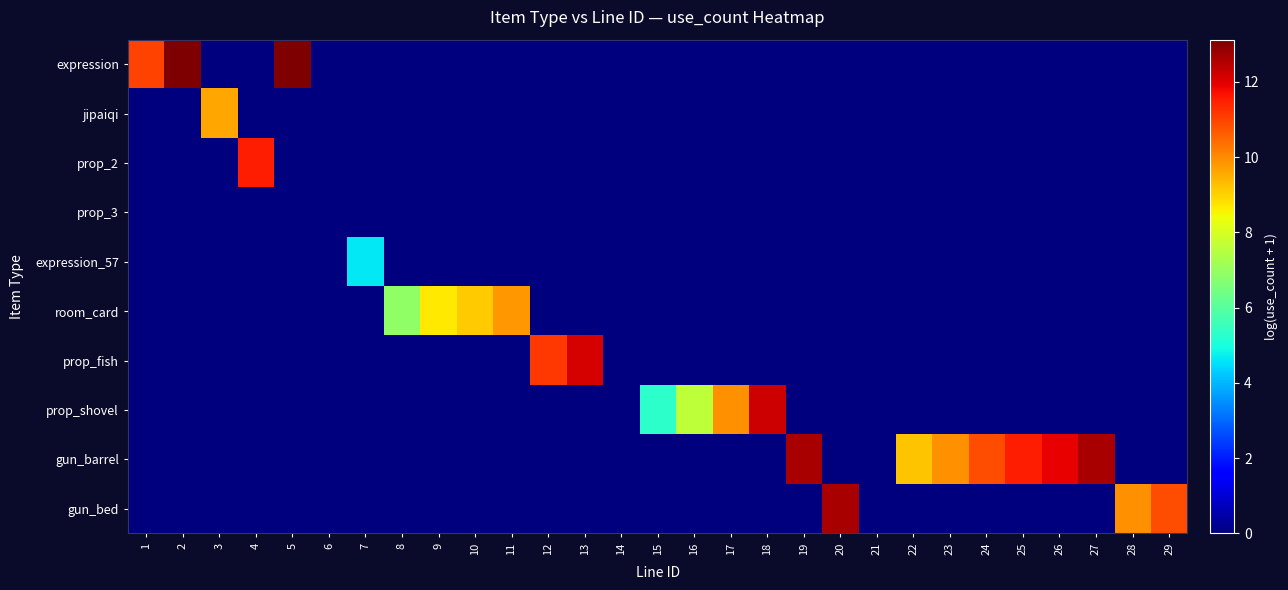

Reading left to right, list all the values displayed in this chart.

expression: 1=11.0	2=13.1	3=0.0	4=0.0	5=13.1	6=0.0	7=0.0	8=0.0	9=0.0	10=0.0	11=0.0	12=0.0	13=0.0	14=0.0	15=0.0	16=0.0	17=0.0	18=0.0	19=0.0	20=0.0	21=0.0	22=0.0	23=0.0	24=0.0	25=0.0	26=0.0	27=0.0	28=0.0	29=0.0
jipaiqi: 1=0.0	2=0.0	3=9.6	4=0.0	5=0.0	6=0.0	7=0.0	8=0.0	9=0.0	10=0.0	11=0.0	12=0.0	13=0.0	14=0.0	15=0.0	16=0.0	17=0.0	18=0.0	19=0.0	20=0.0	21=0.0	22=0.0	23=0.0	24=0.0	25=0.0	26=0.0	27=0.0	28=0.0	29=0.0
prop_2: 1=0.0	2=0.0	3=0.0	4=11.5	5=0.0	6=0.0	7=0.0	8=0.0	9=0.0	10=0.0	11=0.0	12=0.0	13=0.0	14=0.0	15=0.0	16=0.0	17=0.0	18=0.0	19=0.0	20=0.0	21=0.0	22=0.0	23=0.0	24=0.0	25=0.0	26=0.0	27=0.0	28=0.0	29=0.0
prop_3: 1=0.0	2=0.0	3=0.0	4=0.0	5=0.0	6=0.0	7=0.0	8=0.0	9=0.0	10=0.0	11=0.0	12=0.0	13=0.0	14=0.0	15=0.0	16=0.0	17=0.0	18=0.0	19=0.0	20=0.0	21=0.0	22=0.0	23=0.0	24=0.0	25=0.0	26=0.0	27=0.0	28=0.0	29=0.0
expression_57: 1=0.0	2=0.0	3=0.0	4=0.0	5=0.0	6=0.0	7=4.6	8=0.0	9=0.0	10=0.0	11=0.0	12=0.0	13=0.0	14=0.0	15=0.0	16=0.0	17=0.0	18=0.0	19=0.0	20=0.0	21=0.0	22=0.0	23=0.0	24=0.0	25=0.0	26=0.0	27=0.0	28=0.0	29=0.0
room_card: 1=0.0	2=0.0	3=0.0	4=0.0	5=0.0	6=0.0	7=0.0	8=6.9	9=8.7	10=9.1	11=9.8	12=0.0	13=0.0	14=0.0	15=0.0	16=0.0	17=0.0	18=0.0	19=0.0	20=0.0	21=0.0	22=0.0	23=0.0	24=0.0	25=0.0	26=0.0	27=0.0	28=0.0	29=0.0
prop_fish: 1=0.0	2=0.0	3=0.0	4=0.0	5=0.0	6=0.0	7=0.0	8=0.0	9=0.0	10=0.0	11=0.0	12=11.2	13=12.1	14=0.0	15=0.0	16=0.0	17=0.0	18=0.0	19=0.0	20=0.0	21=0.0	22=0.0	23=0.0	24=0.0	25=0.0	26=0.0	27=0.0	28=0.0	29=0.0
prop_shovel: 1=0.0	2=0.0	3=0.0	4=0.0	5=0.0	6=0.0	7=0.0	8=0.0	9=0.0	10=0.0	11=0.0	12=0.0	13=0.0	14=0.0	15=5.3	16=7.6	17=9.9	18=12.2	19=0.0	20=0.0	21=0.0	22=0.0	23=0.0	24=0.0	25=0.0	26=0.0	27=0.0	28=0.0	29=0.0
gun_barrel: 1=0.0	2=0.0	3=0.0	4=0.0	5=0.0	6=0.0	7=0.0	8=0.0	9=0.0	10=0.0	11=0.0	12=0.0	13=0.0	14=0.0	15=0.0	16=0.0	17=0.0	18=0.0	19=12.6	20=0.0	21=0.0	22=9.2	23=9.9	24=10.8	25=11.5	26=11.9	27=12.6	28=0.0	29=0.0
gun_bed: 1=0.0	2=0.0	3=0.0	4=0.0	5=0.0	6=0.0	7=0.0	8=0.0	9=0.0	10=0.0	11=0.0	12=0.0	13=0.0	14=0.0	15=0.0	16=0.0	17=0.0	18=0.0	19=0.0	20=12.6	21=0.0	22=0.0	23=0.0	24=0.0	25=0.0	26=0.0	27=0.0	28=9.9	29=10.8